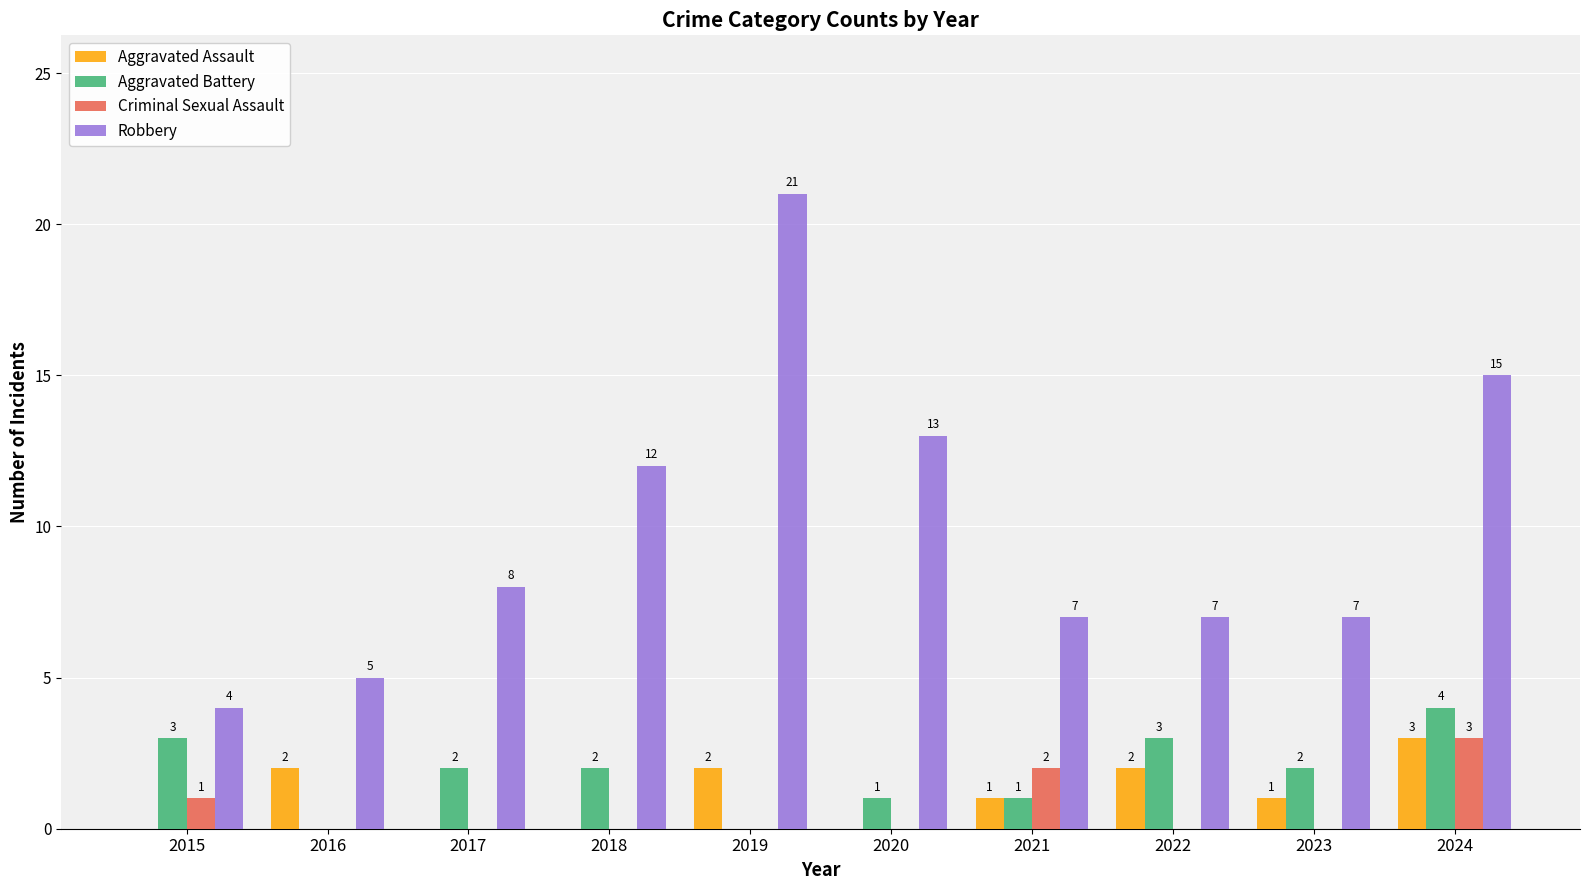

What is the sum of the Aggravated Assault values at 2015 and 2024?

3